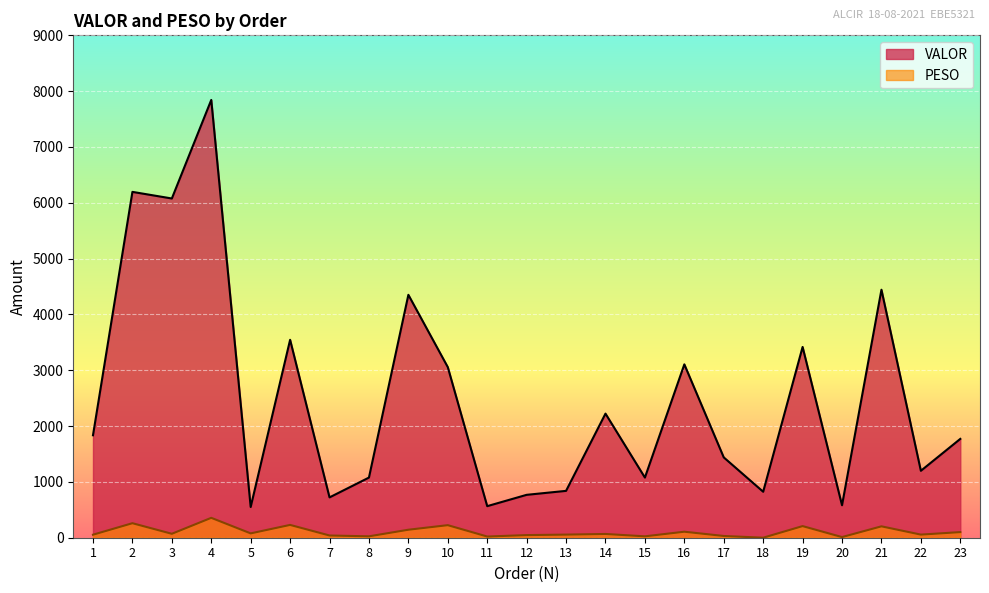

Which category has the lowest value in the PESO series?

18